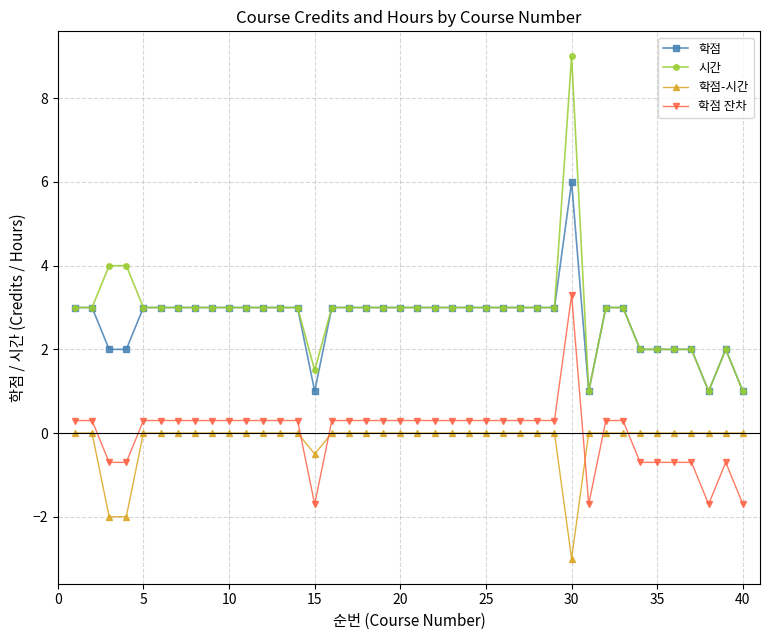

How many distinct data groups are displayed?

4